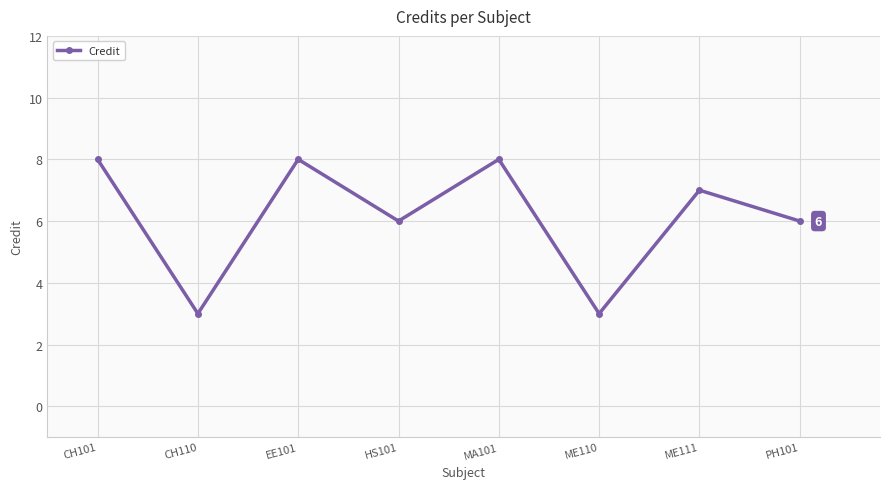

Where is the first local minimum?

CH110